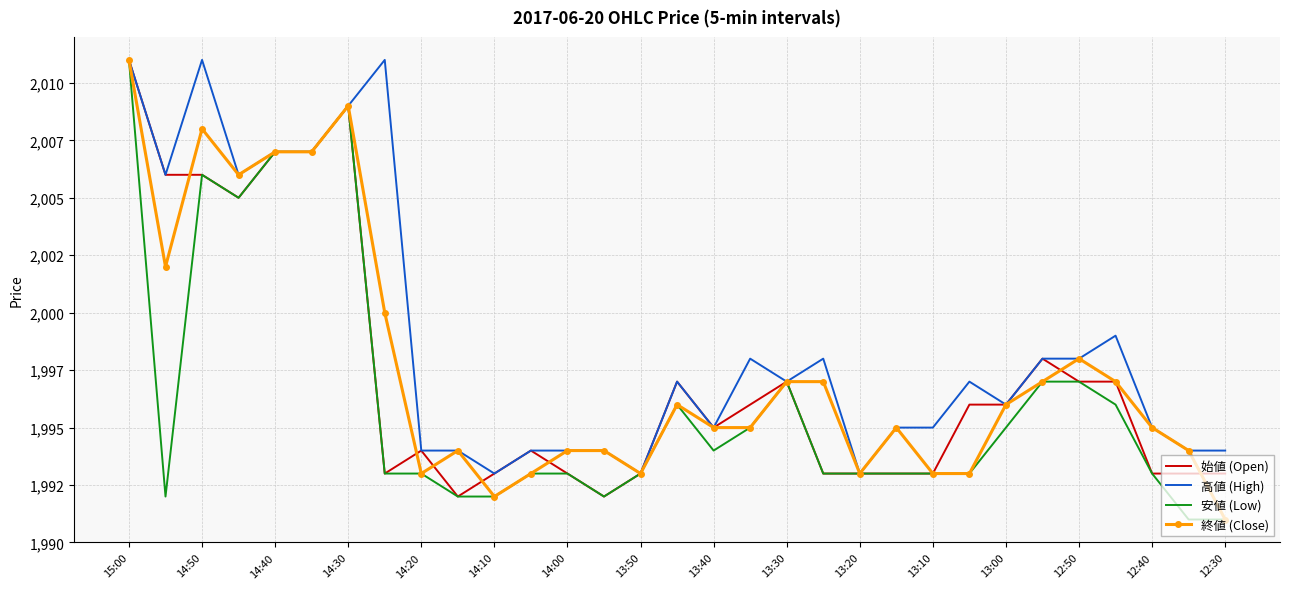

What is the lowest value of the 終値 (Close) series?

1991